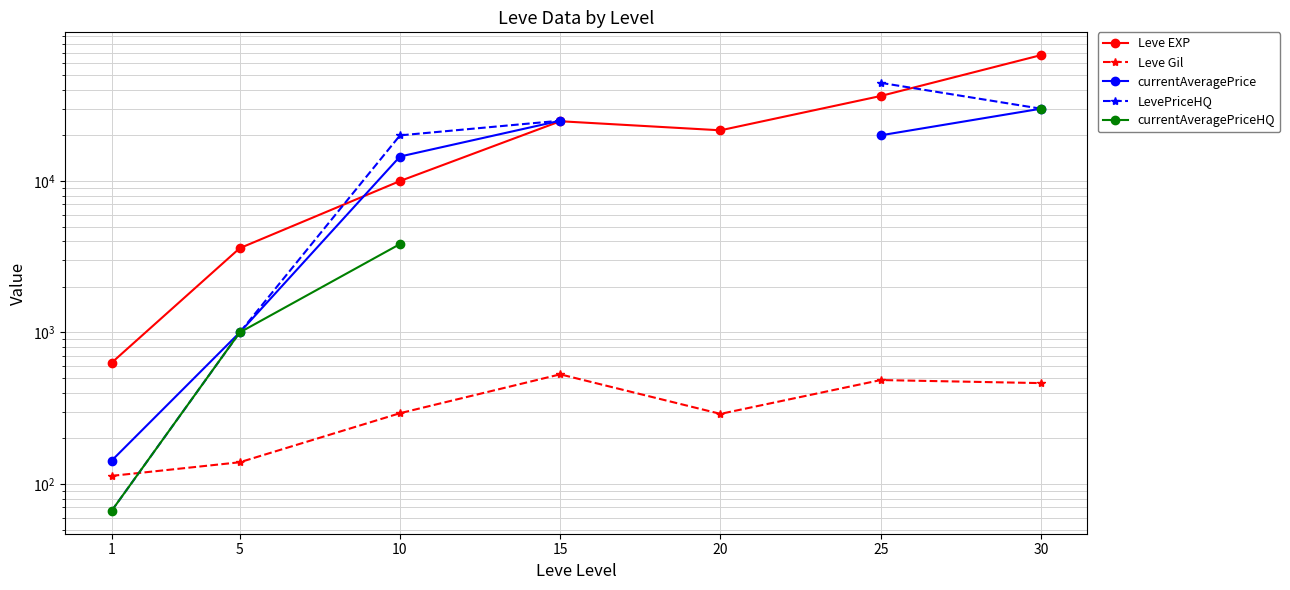

What is the value of the Leve Gil point at the 2nd from the left?

139.0